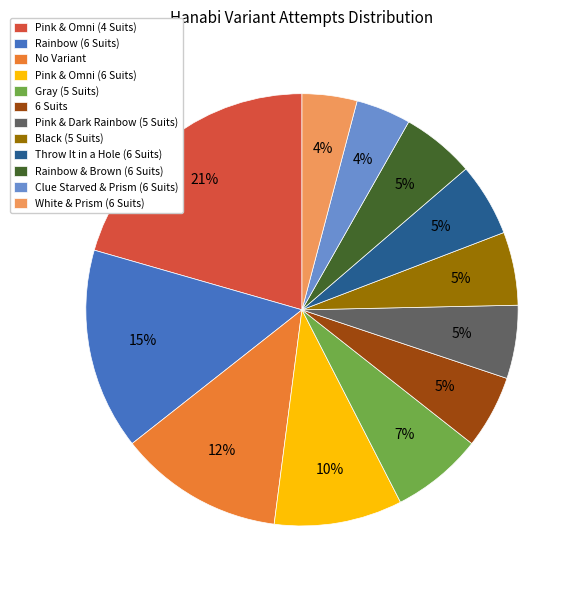

Does No Variant account for over 50% of the chart?

No